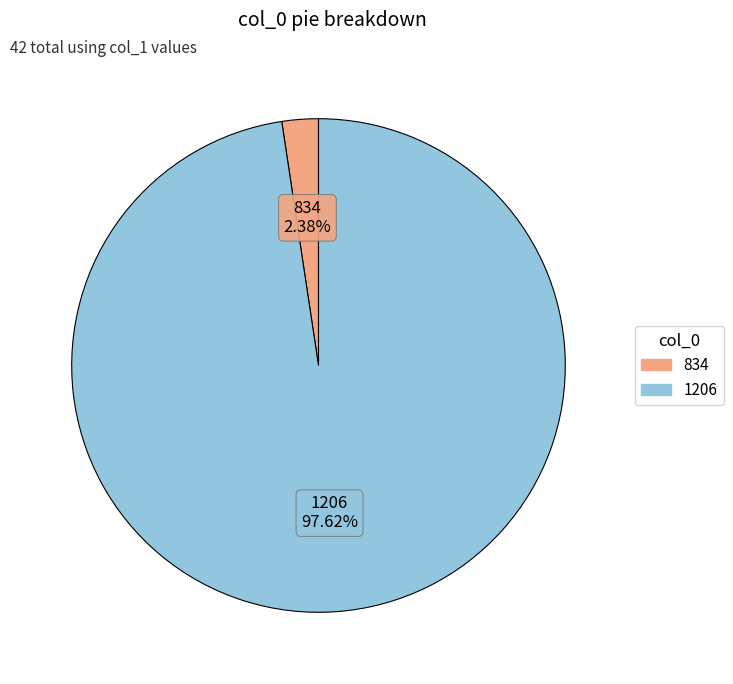

True or false: 834 accounts for 2% of the total.

True